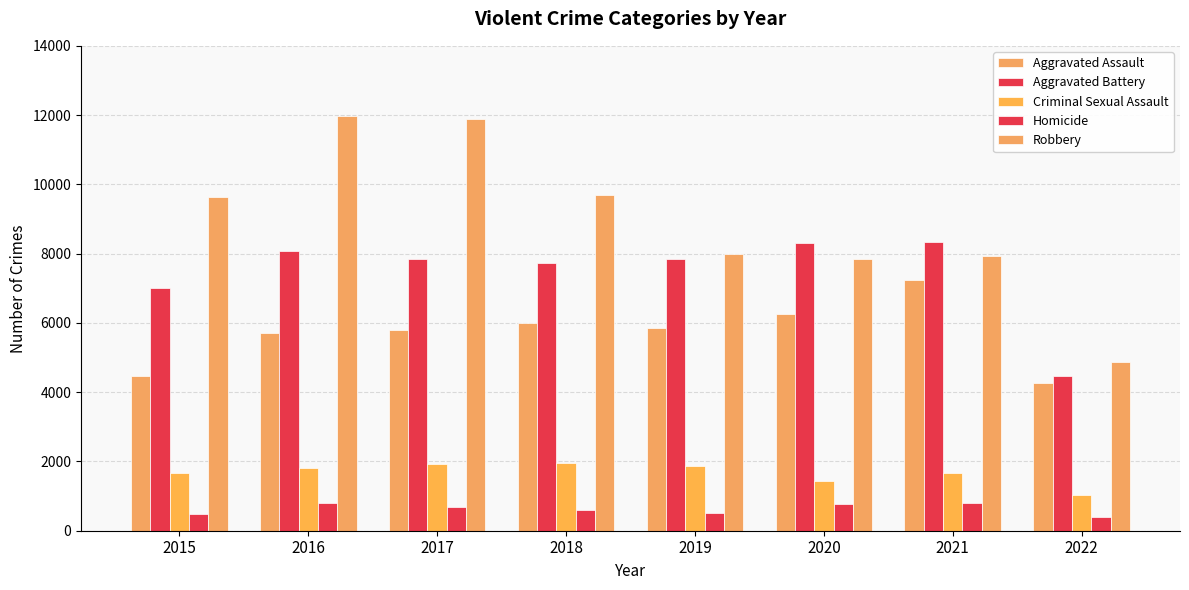

How many categories are shown in the chart?

8